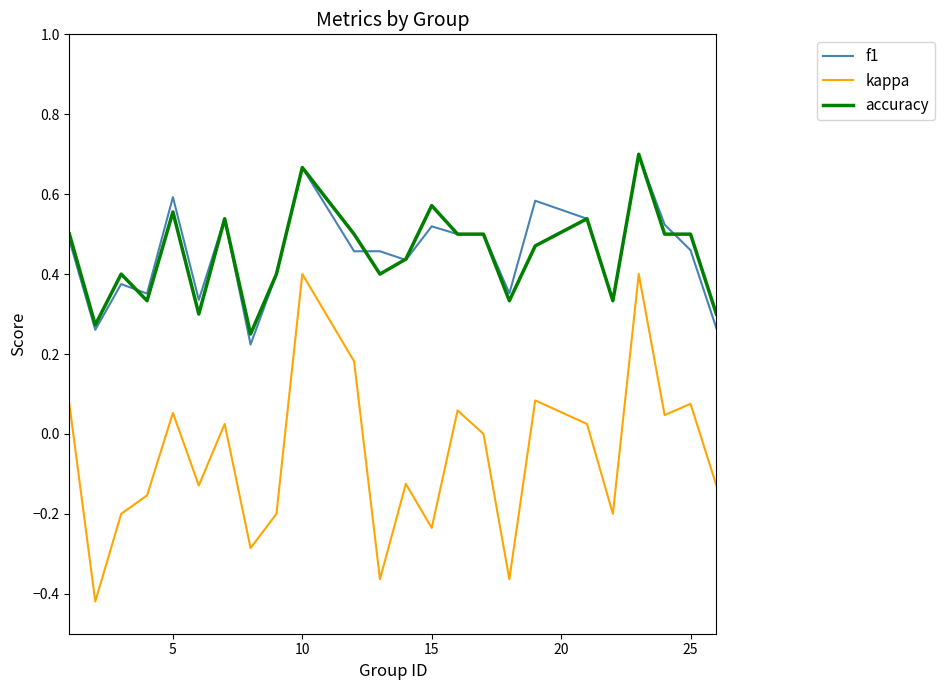

True or false: accuracy and kappa cross at least once.

False